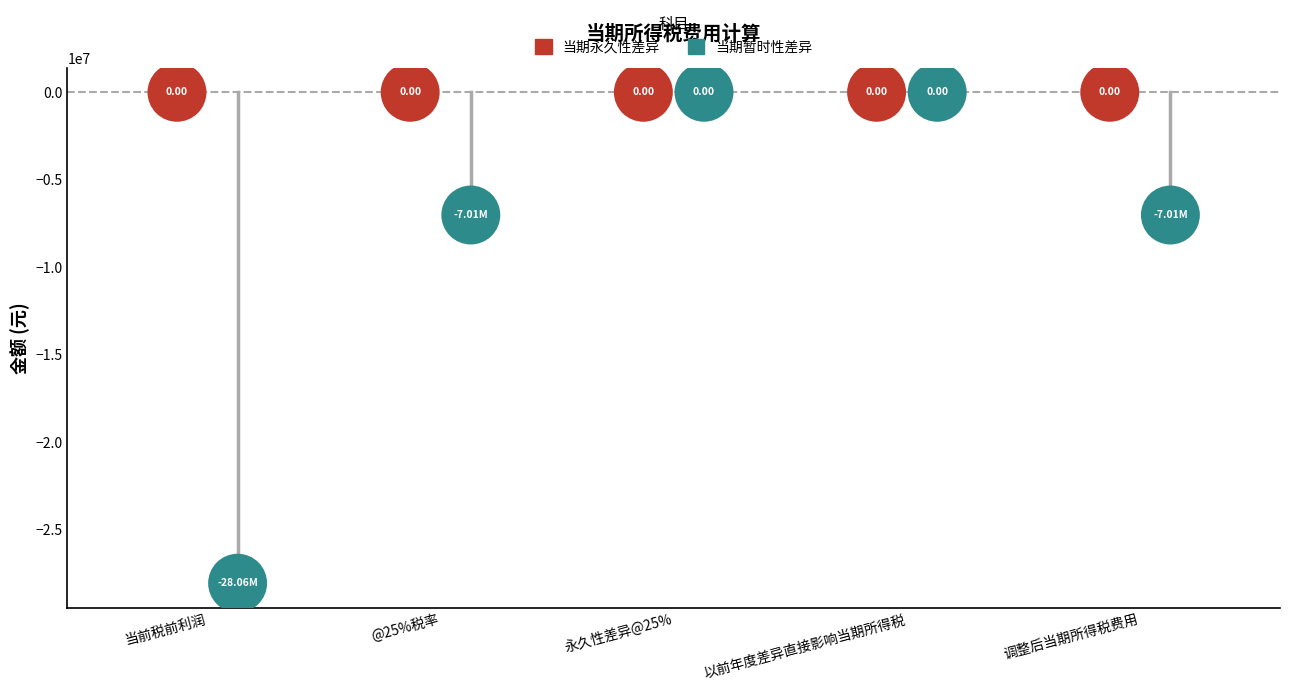

Which series reaches the minimum Y coordinate?

当期暂时性差异